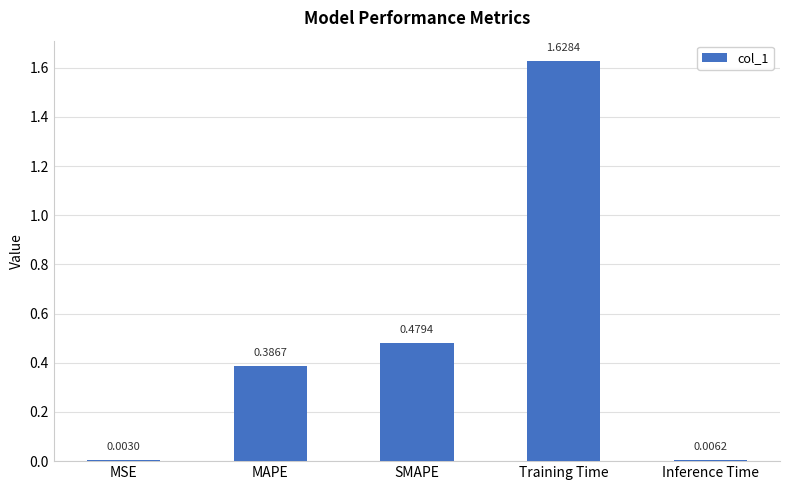

What is the sum of all values?

2.5